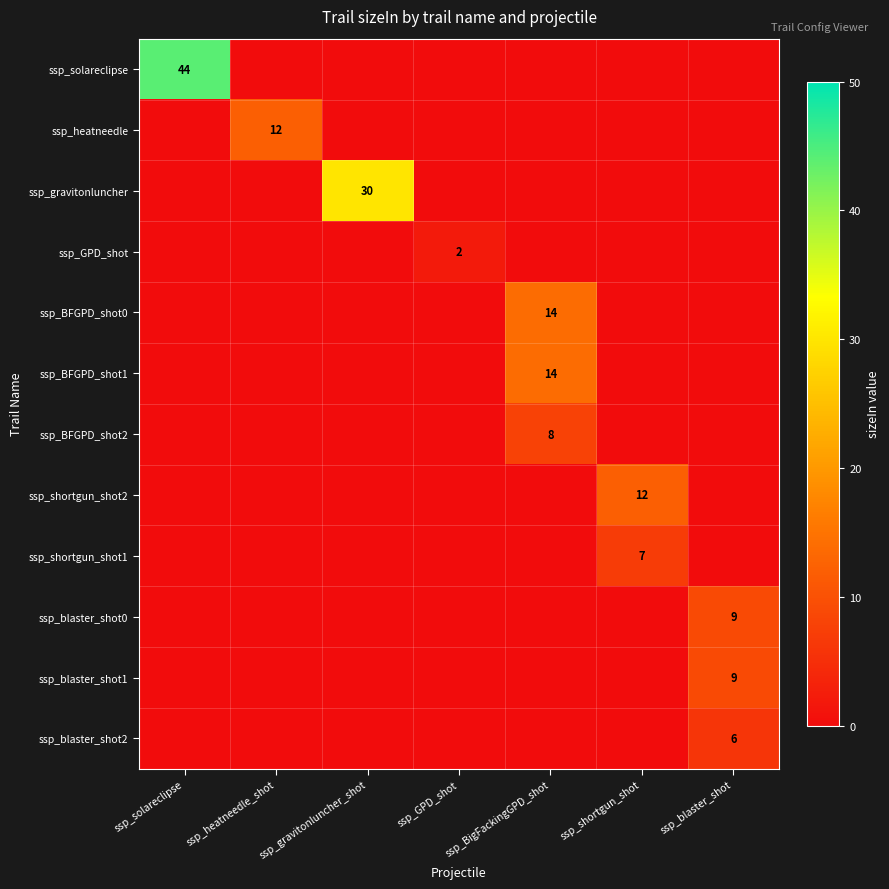

The ssp_solareclipse series shows 70 at ssp_solareclipse. True or false?

False